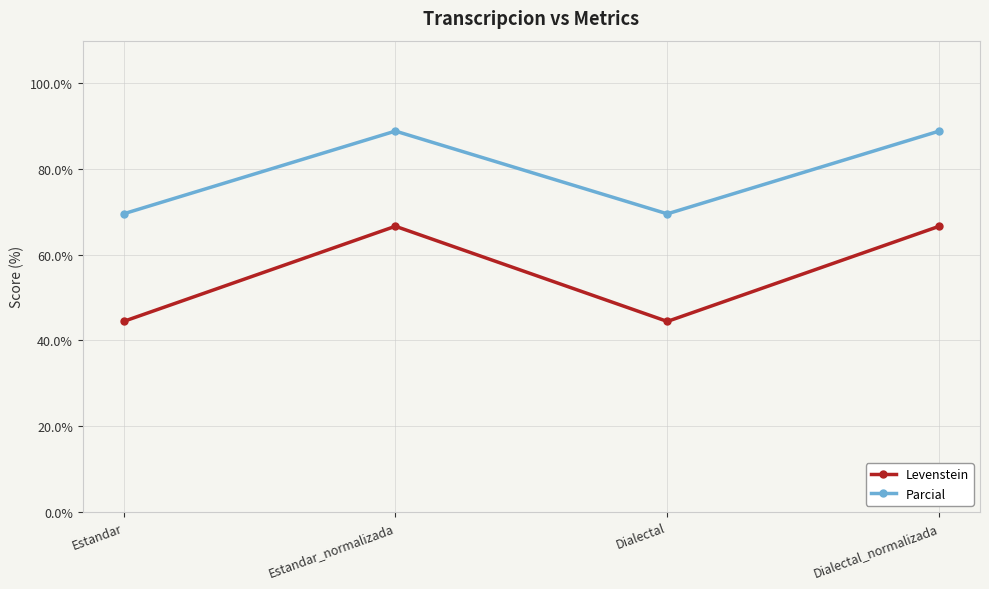

Rank the series at Estandar from lowest to highest value.

Levenstein, Parcial